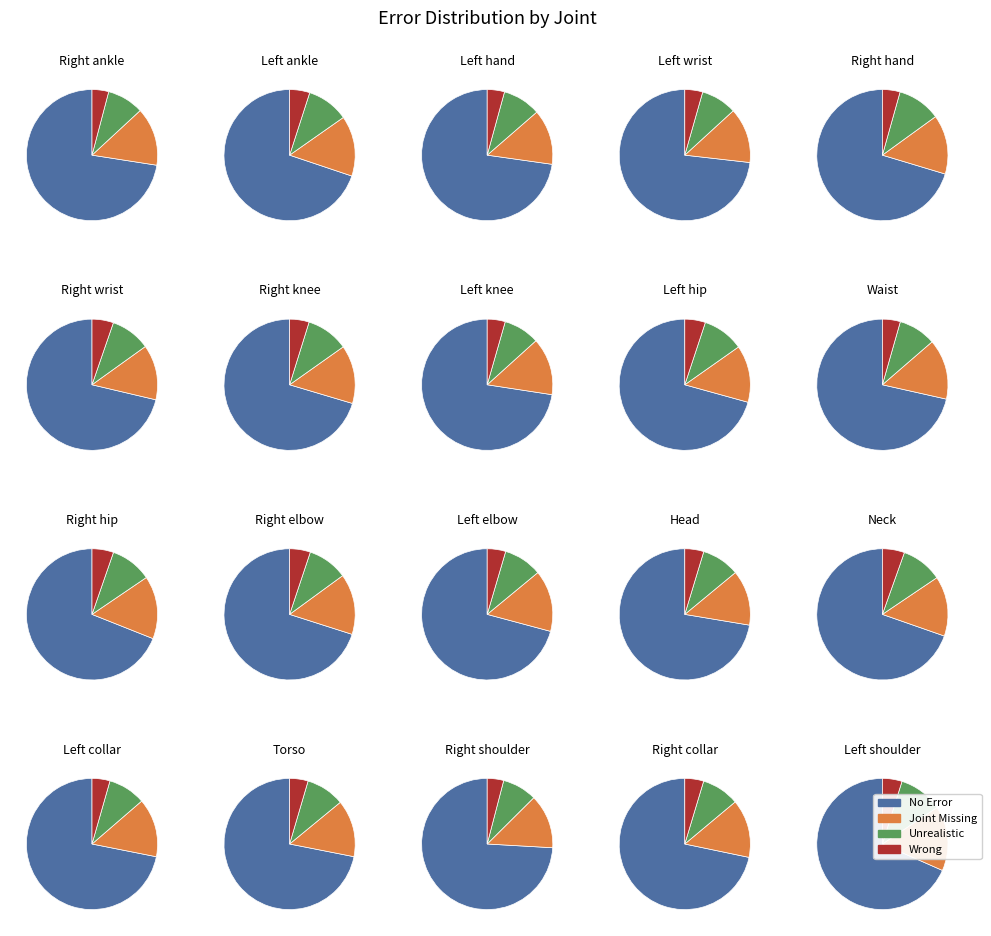

To the nearest percent, what percentage of the pie is 17?

5%